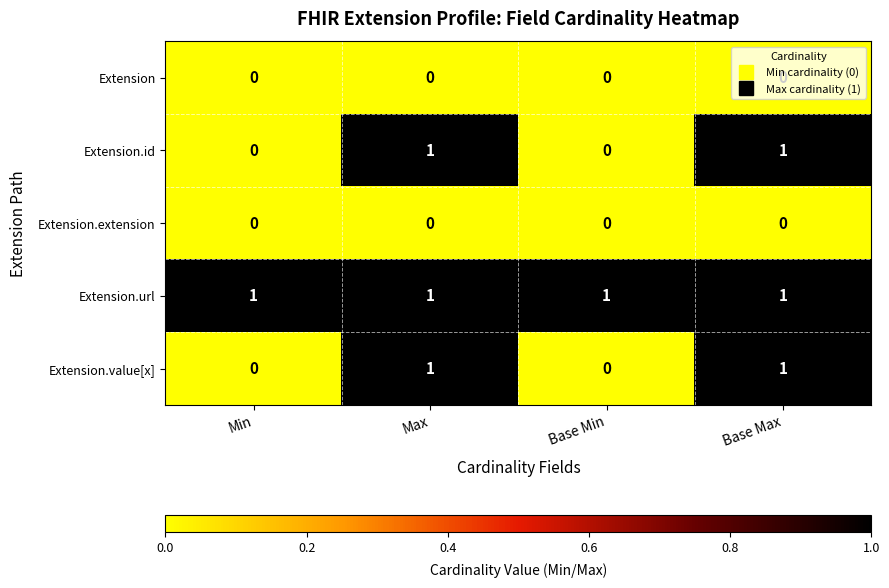

Count the Extension.value[x] values in the range 0 to 1.

4